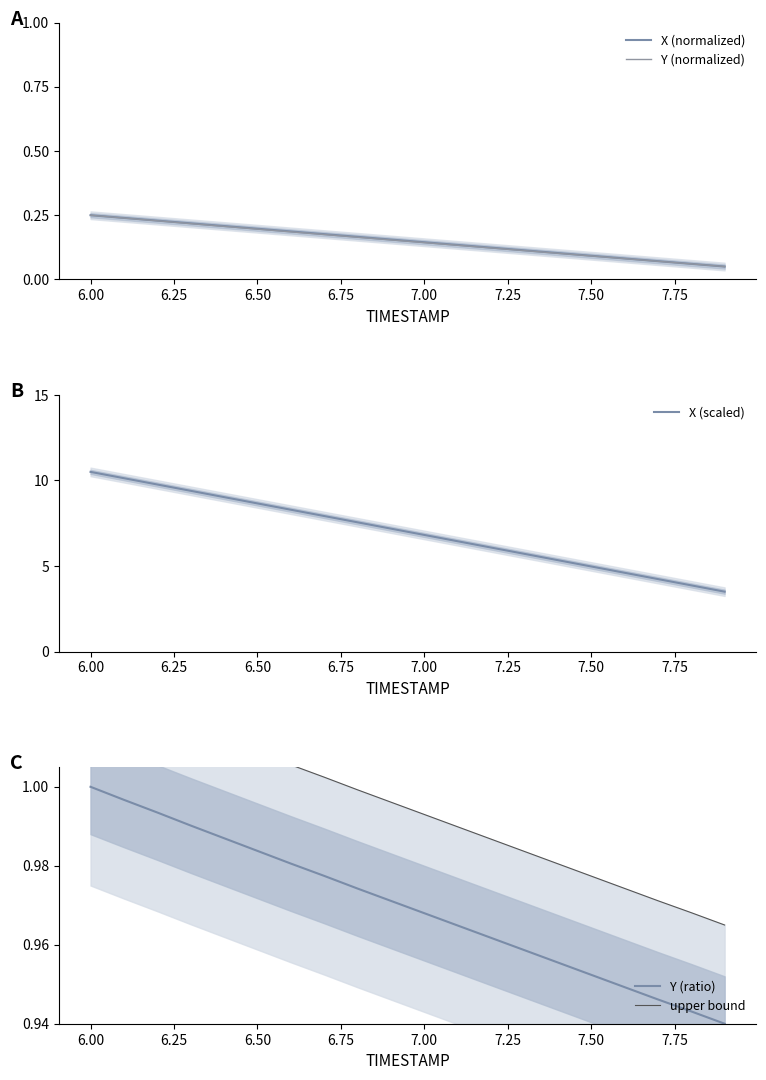

What is the lowest value of the X (scaled) series?

3.5